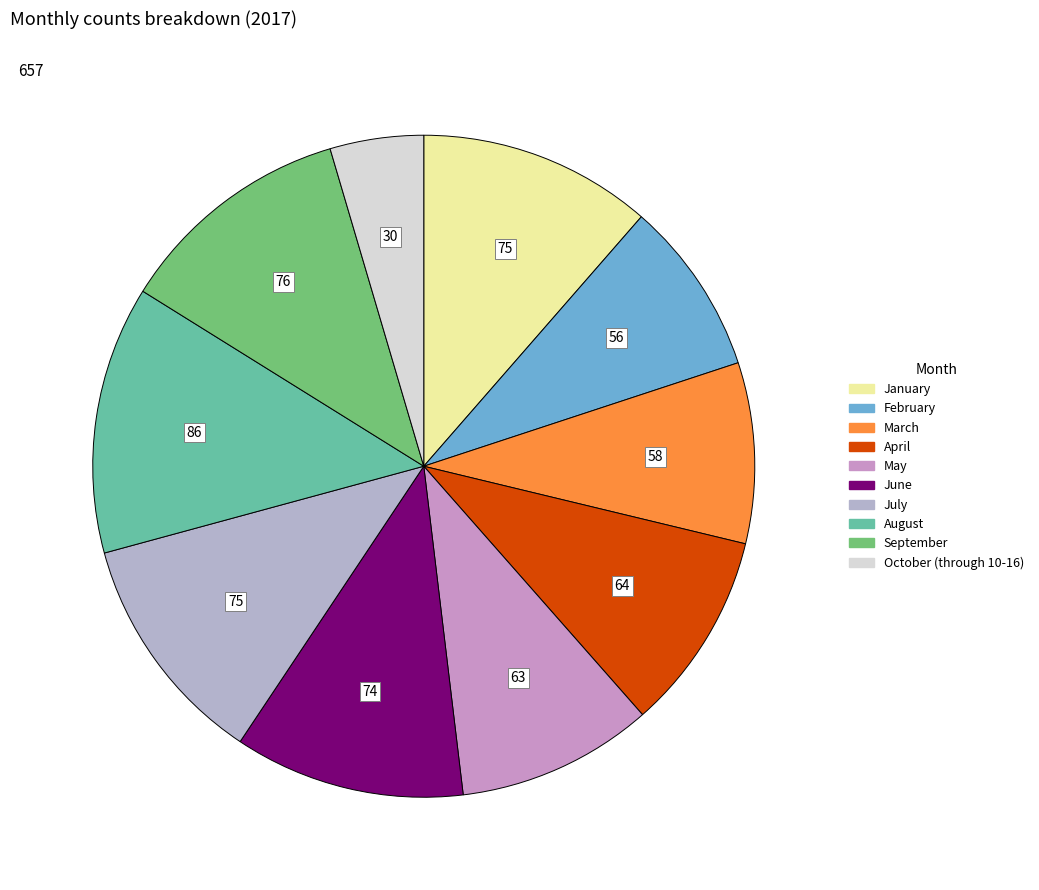

Count the number of slices in the pie.

10